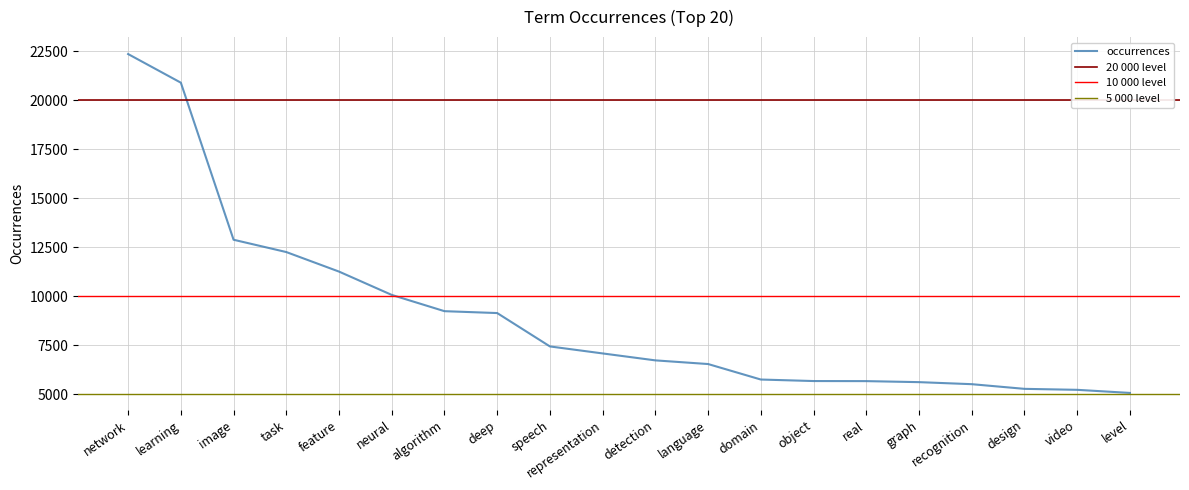

Read the value at design, to the nearest 10.

5290